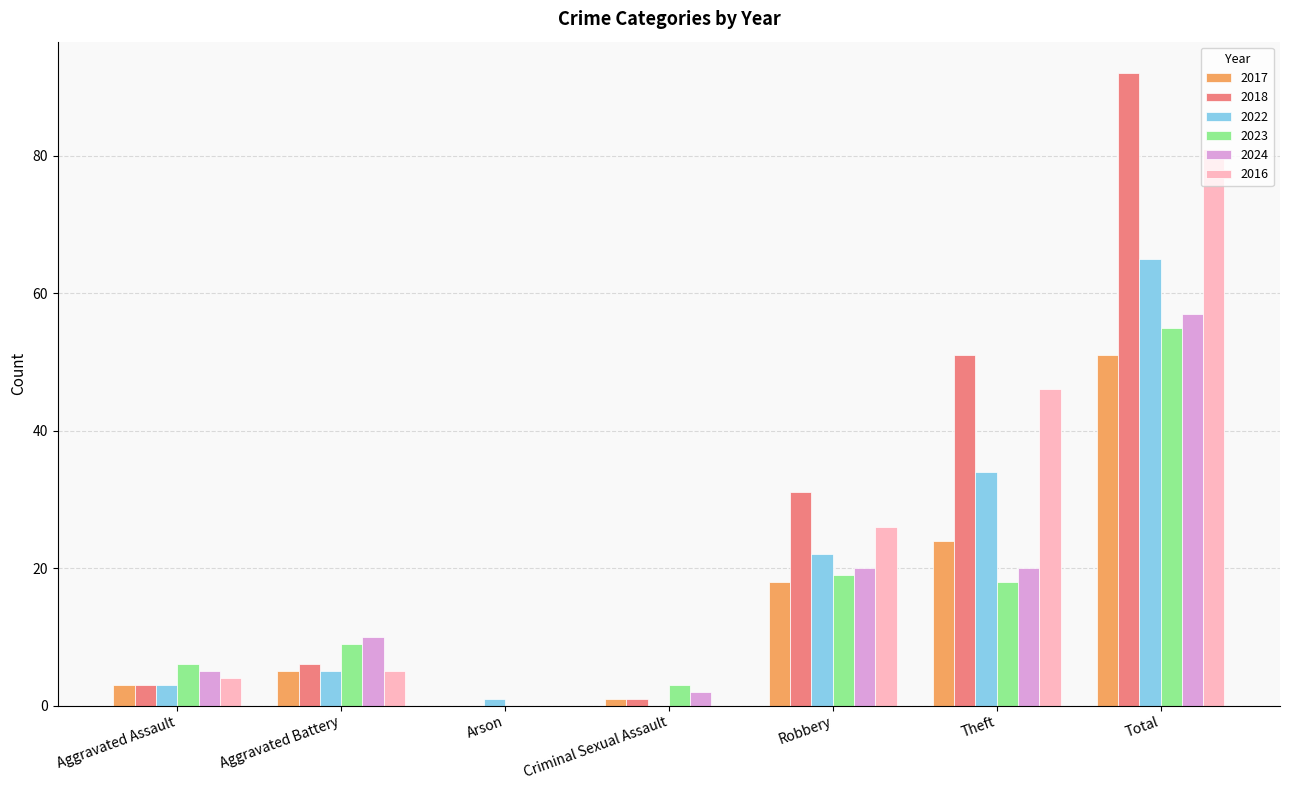

How many categories are shown in the chart?

7